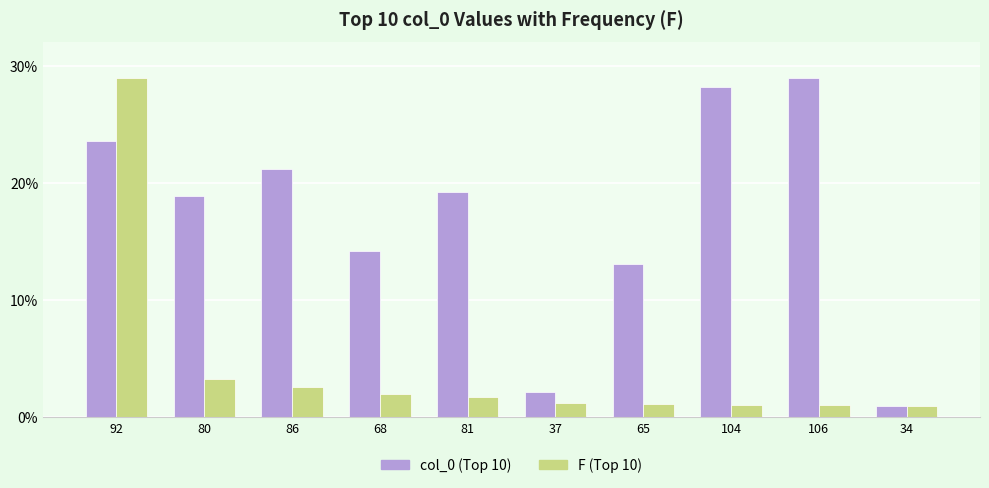

Which series changed the most between 86 and 81?

col_0 (Top 10)